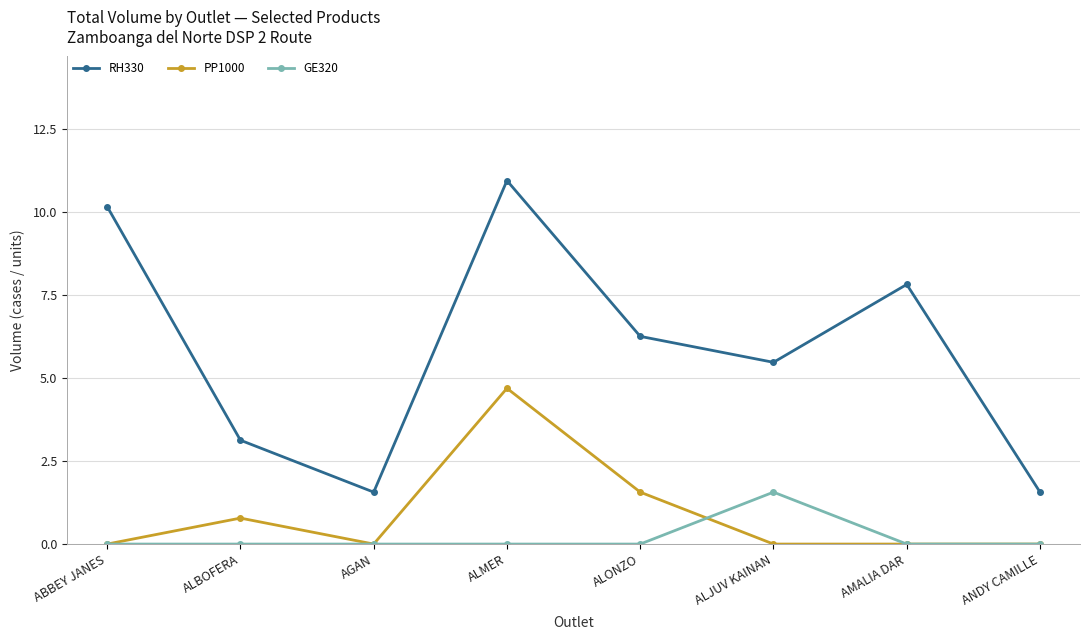

Where is the first local minimum for PP1000?

AGAN